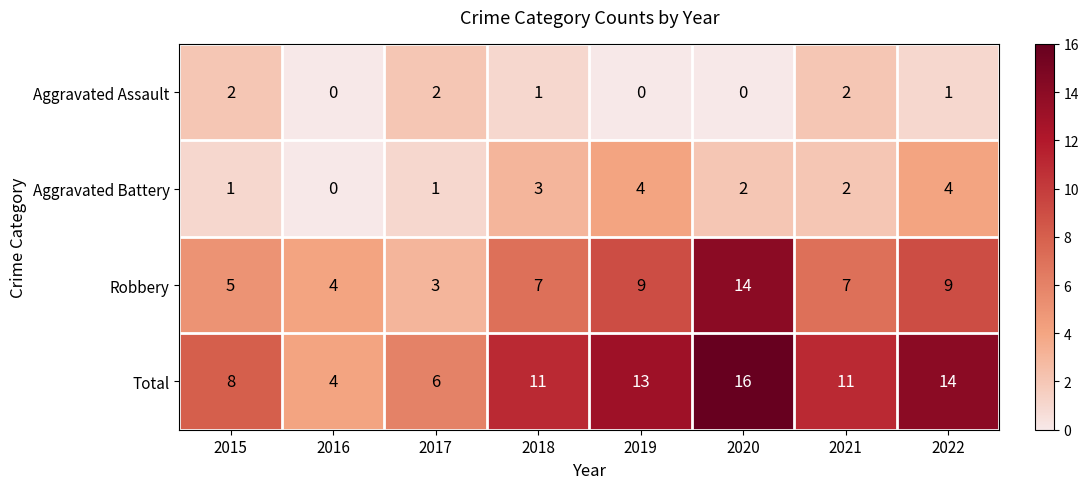

Which series has the largest total across all categories?

Total